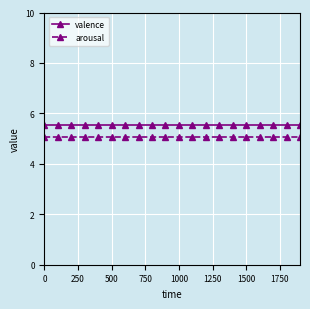

Count the number of data series in this chart.

2